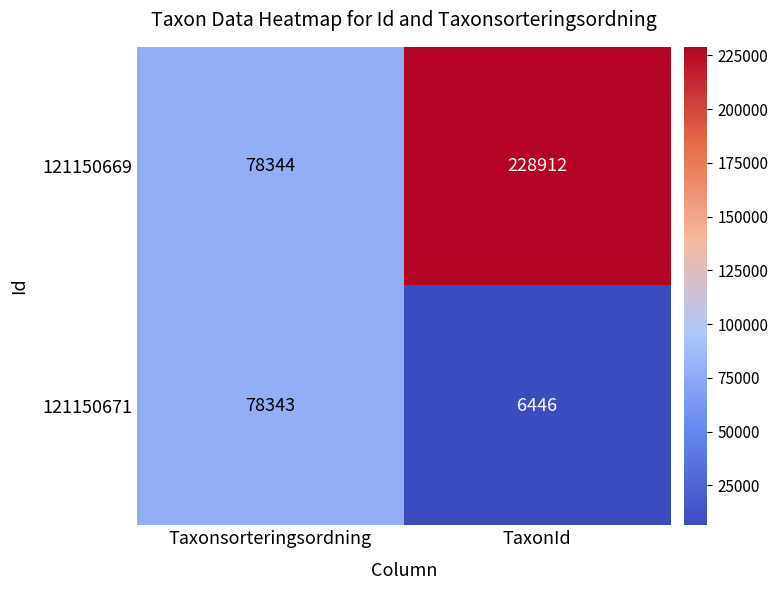

What is the approximate value of 121150671 at Taxonsorteringsordning, to the nearest 100?

78300